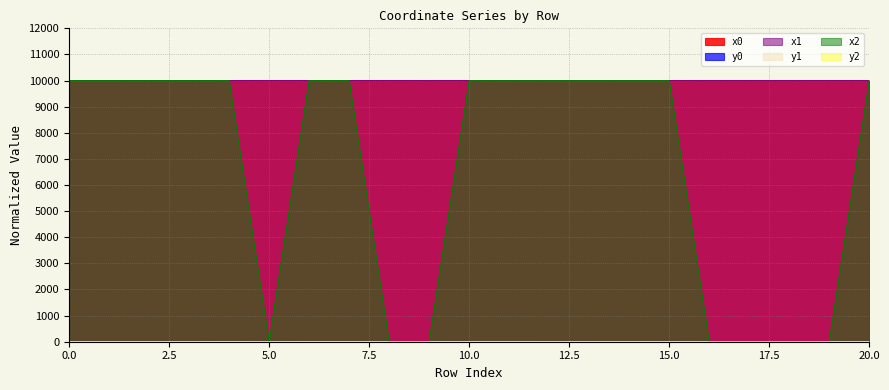

True or false: y0 has a value of 2.8 at 9.

True